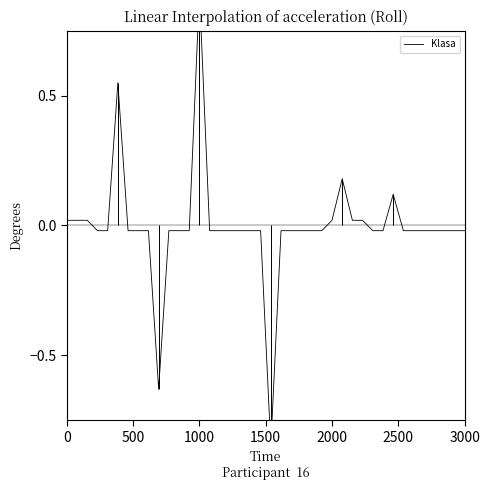

The value at 0 is 0.0. True or false?

True